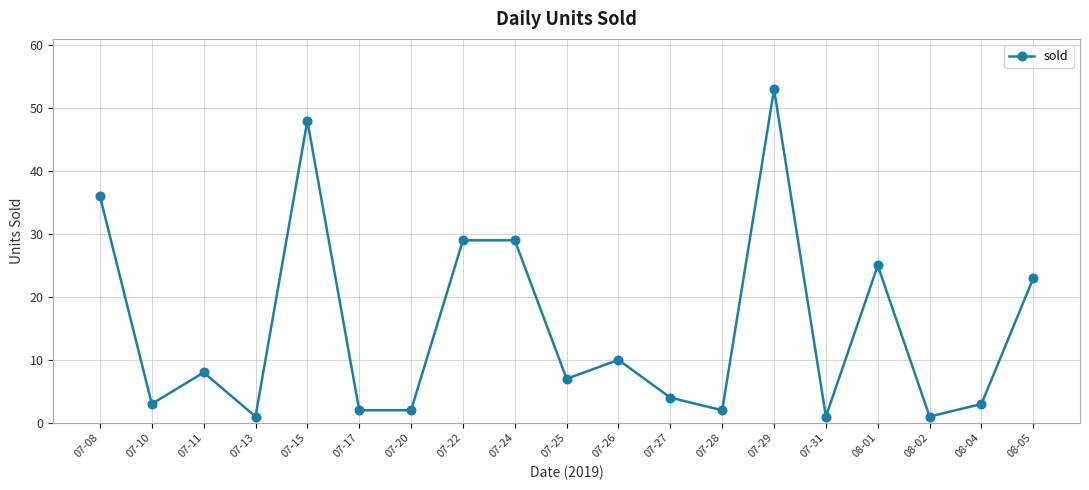

How many data points does each series have?

19